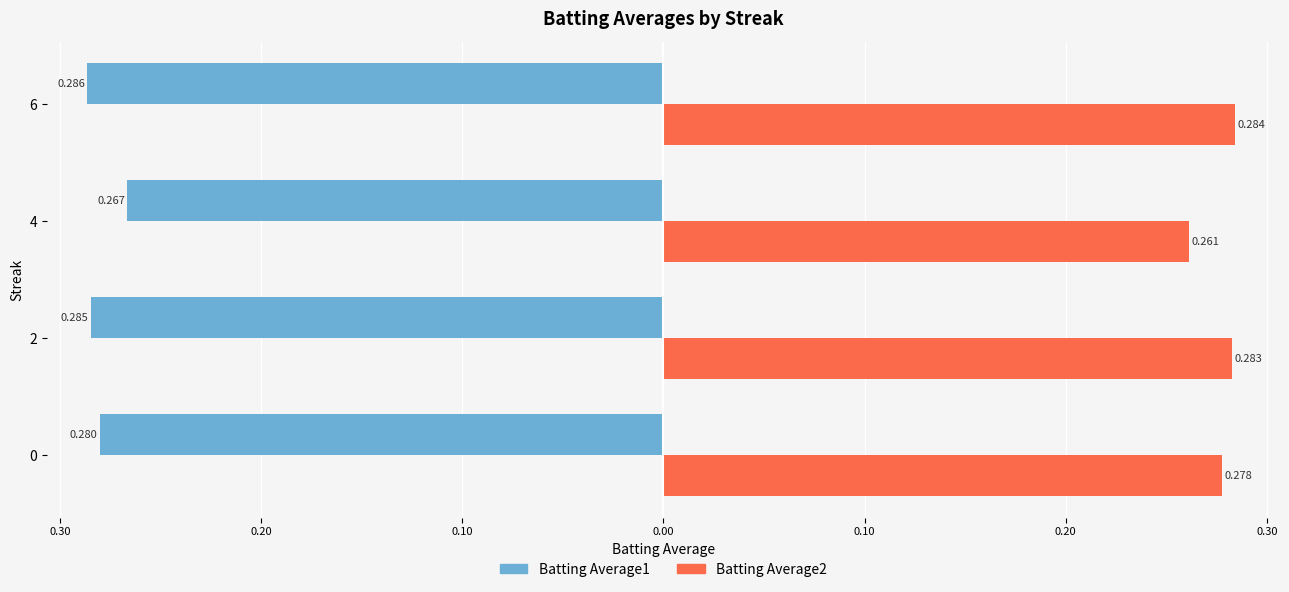

What is the value of the Batting Average2 bar at the 1st from the left?

0.3